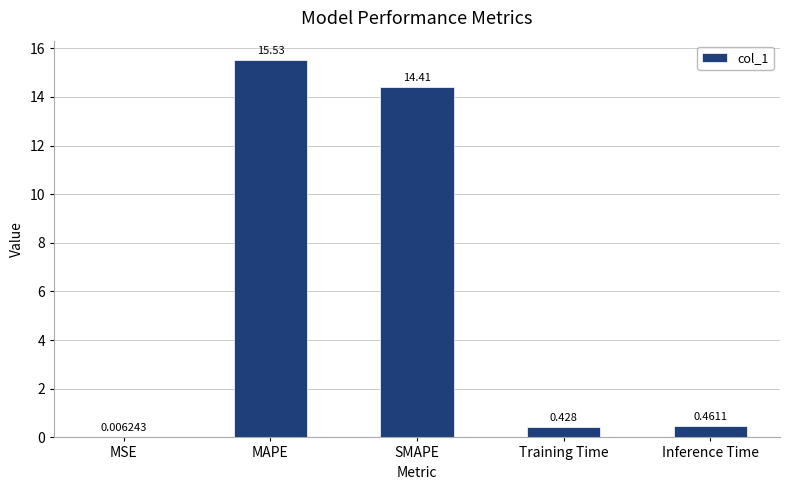

Where is the data nearest to the value 7?

Inference Time